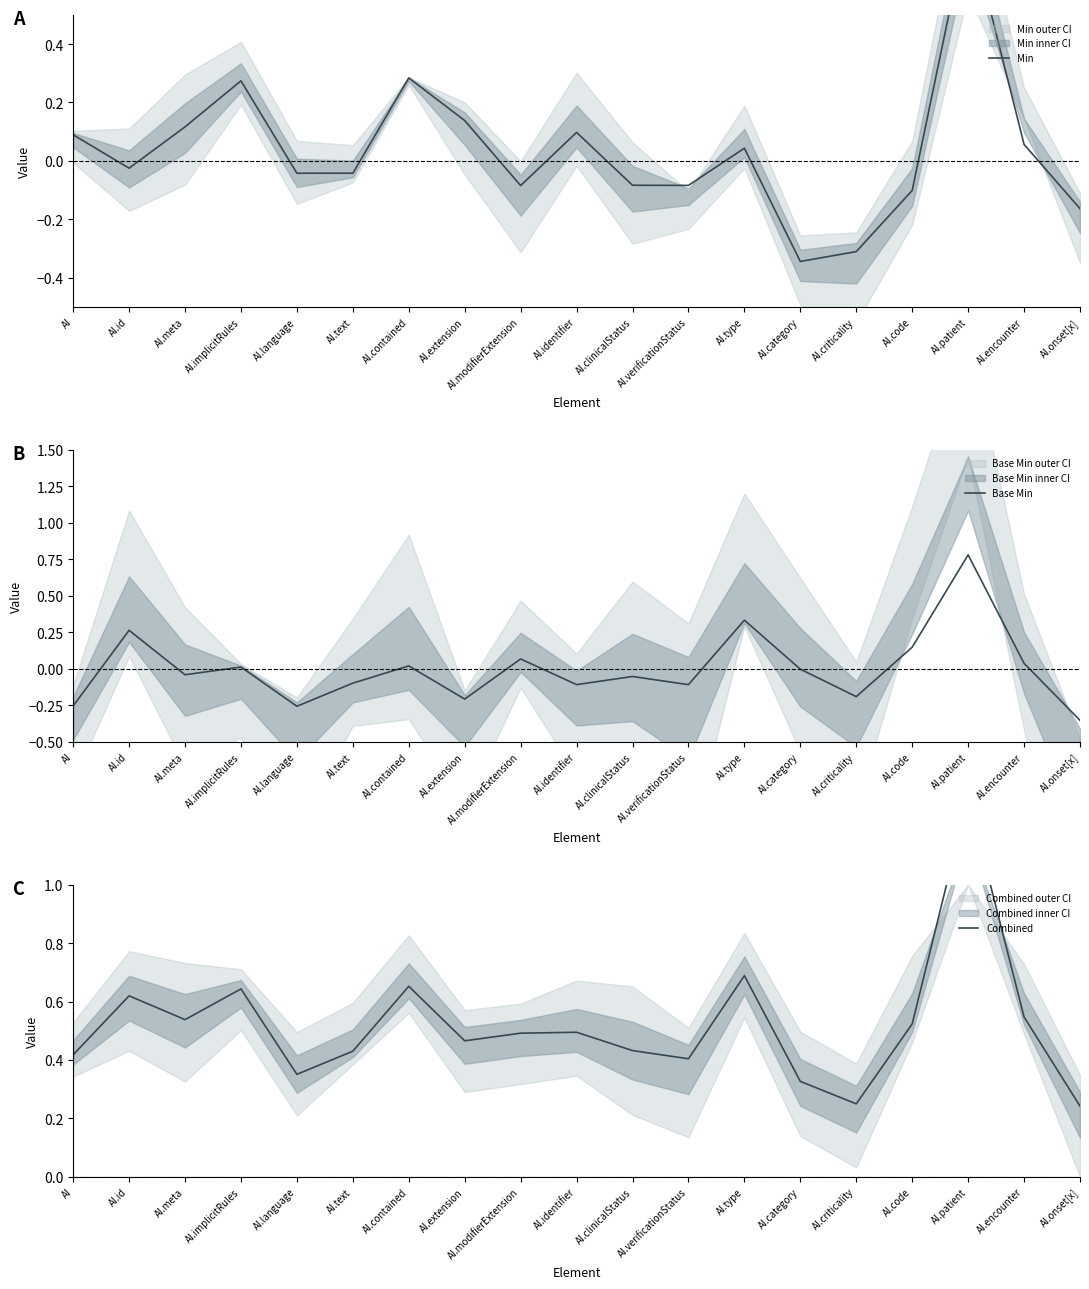

How many times do Min and Base Min cross each other?

8